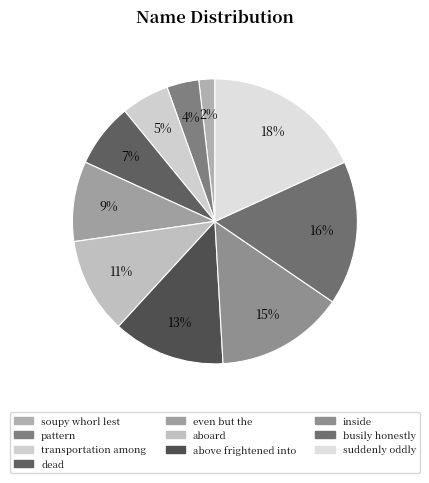

How many slices are in this pie chart?

10